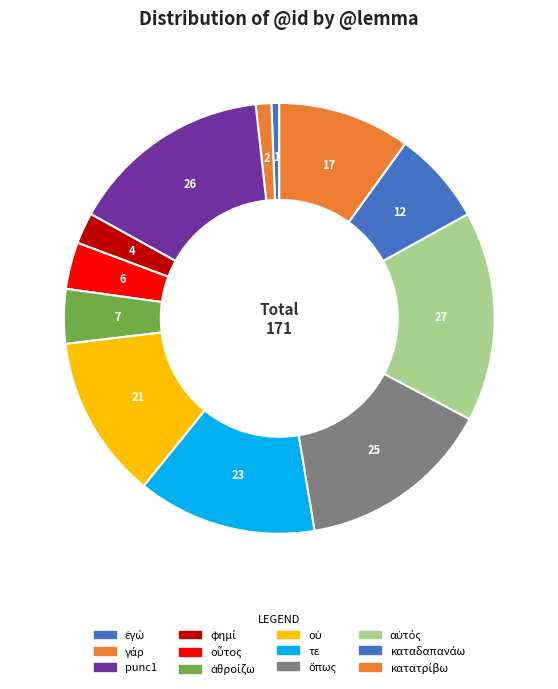

How many slices are in this pie chart?

12